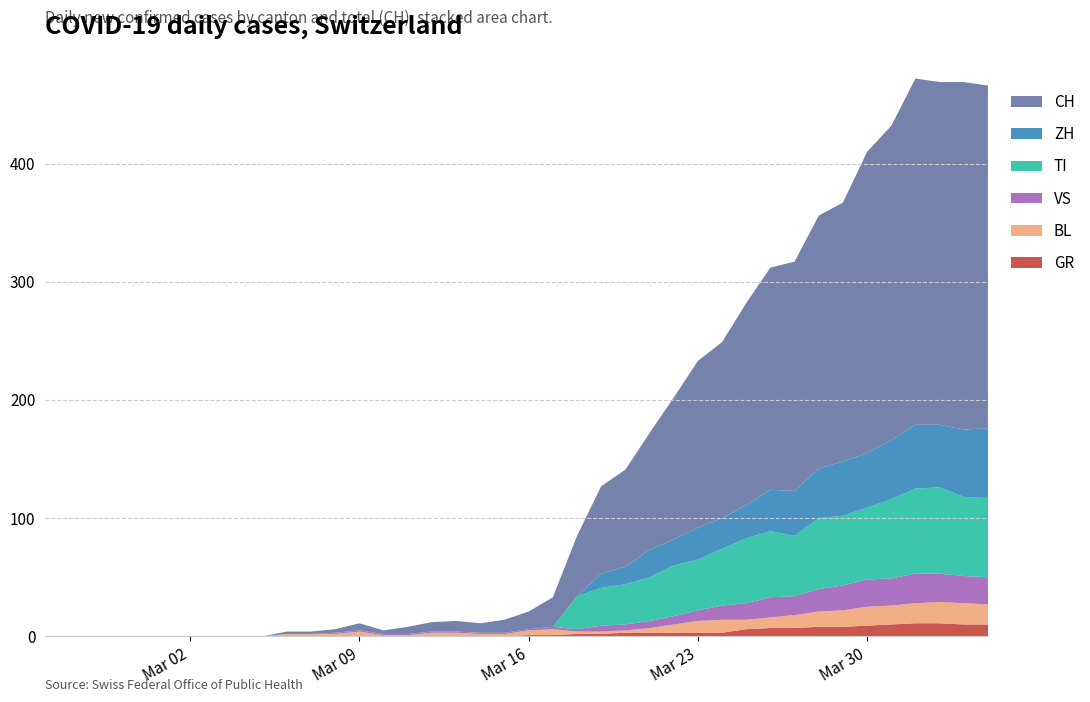

Reading left to right, extract all data points from this chart.

GR: 0	0	0	0	0	0	0	0	0	0	0	0	0	0	0	0	0	0	0	0	1	1	2	2	3	3	3	3	3	6	7	7	8	8	9	10	11	11	10	10
BL: 0	0	0	0	0	0	0	0	0	0	2	2	2	4	1	1	3	3	2	2	4	5	2	2	2	4	7	10	11	8	9	11	13	14	16	16	17	18	18	17
VS: 0	0	0	0	0	0	0	0	0	0	0	0	1	1	1	1	1	1	1	1	1	2	2	5	5	6	7	9	12	14	17	16	19	21	23	23	25	24	23	23
TI: 0	0	0	0	0	0	0	0	0	0	0	0	0	0	0	0	0	0	0	0	0	0	28	32	34	37	43	43	48	55	56	51	60	59	61	67	72	73	67	67
ZH: 0	0	0	0	0	0	0	0	0	0	0	0	0	0	0	0	0	0	0	0	0	0	0	12	15	23	22	27	26	28	35	38	42	46	46	50	54	53	57	59
CH: 0	0	0	0	0	0	0	0	0	0	2	2	3	6	3	6	8	9	8	11	15	25	51	74	82	99	120	141	149	171	188	194	214	219	255	266	293	290	294	290